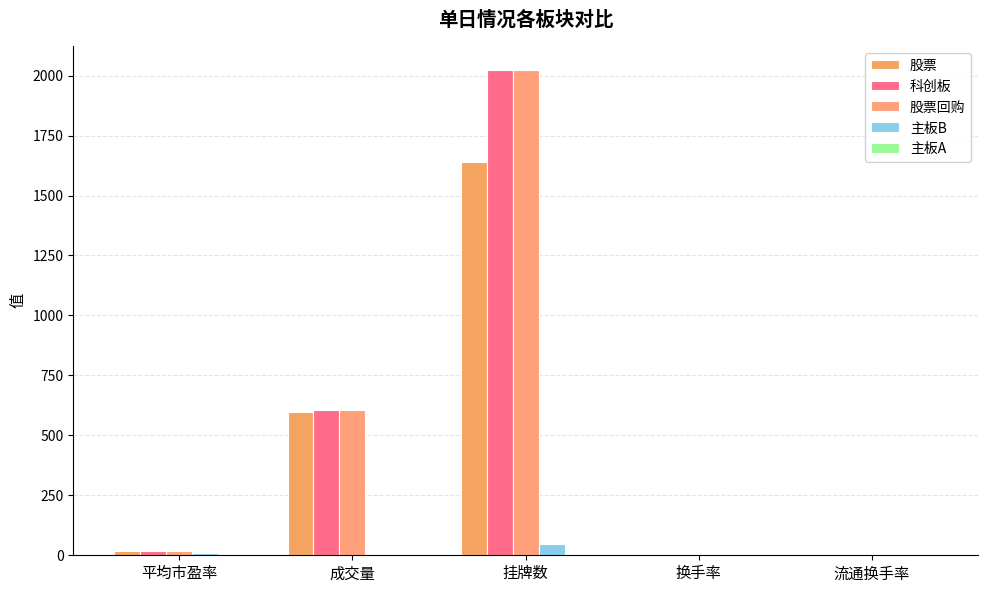

Are the bars grouped side by side (vs. stacked)?

Yes